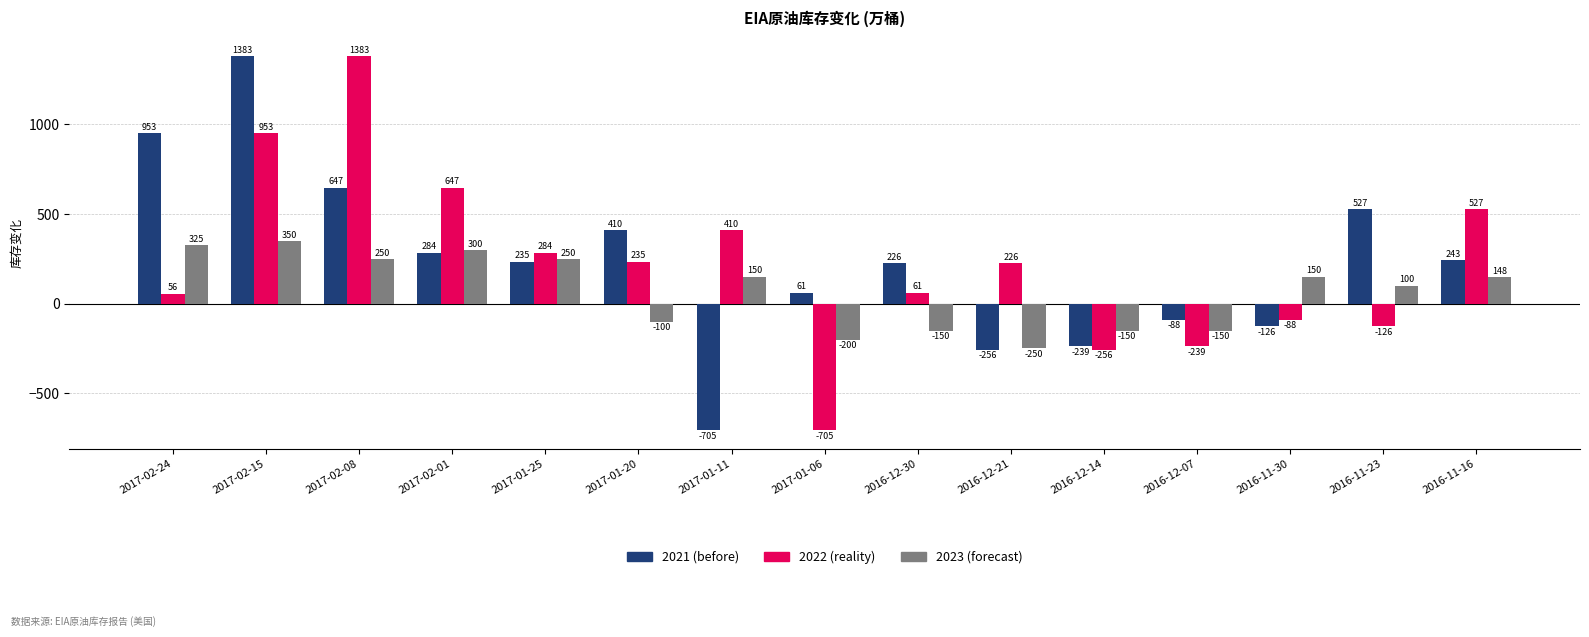

What is the difference between the 2021 (before) values at 2016-12-07 and 2017-01-06?

149.8